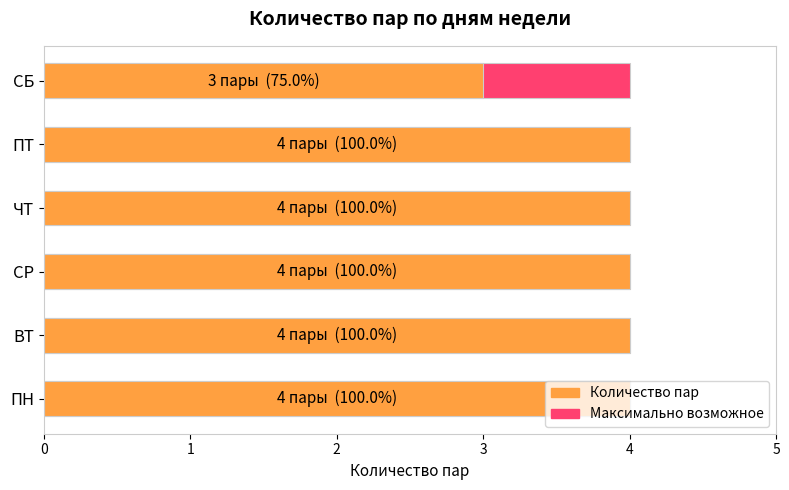

The value of Максимальное кол-во пар at 5 is 0.7. True or false?

False